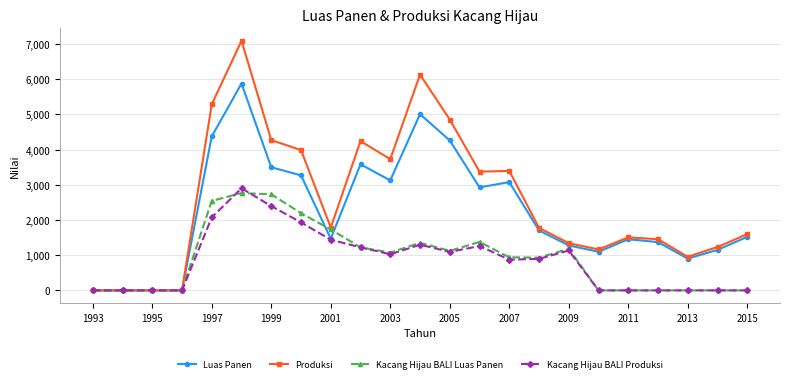

Which series has the widest spread of values?

Produksi